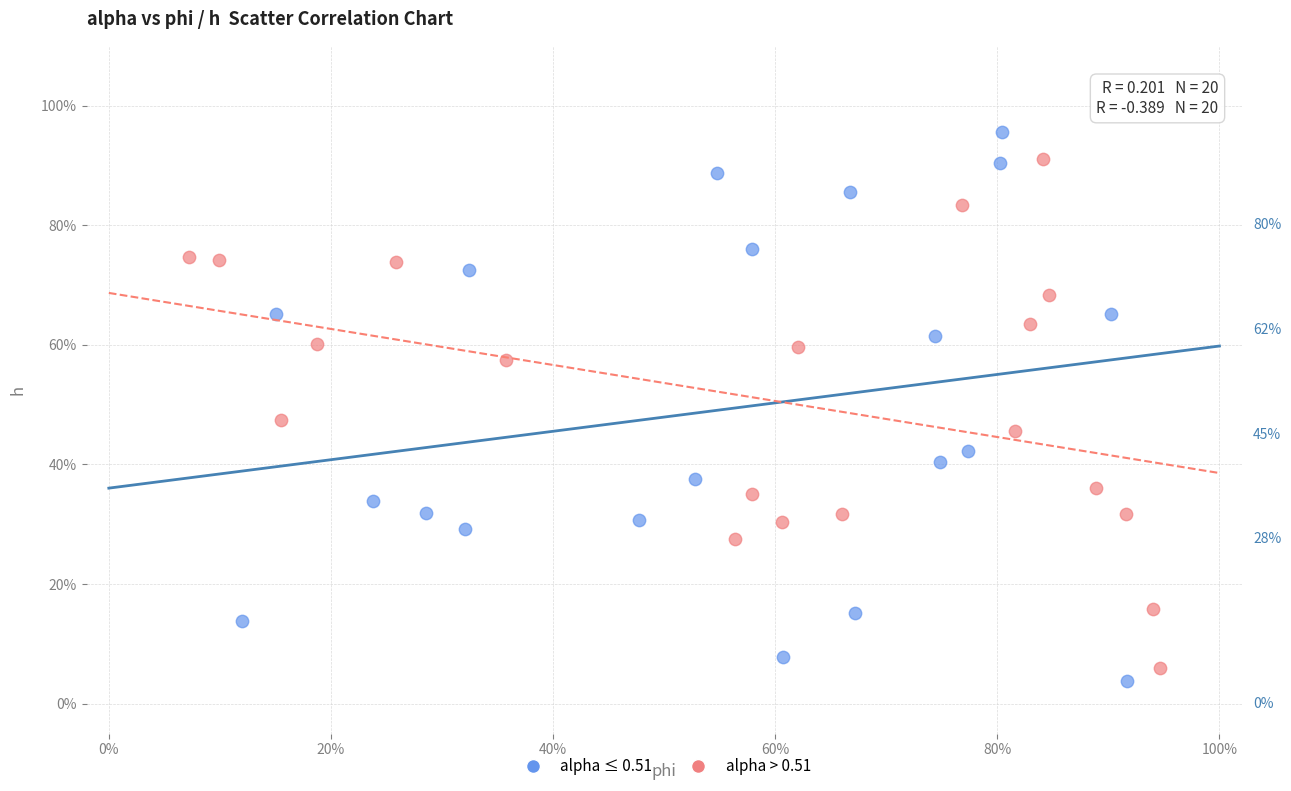

What are all the series names shown in the legend?

alpha ≤ 0.51, alpha > 0.51